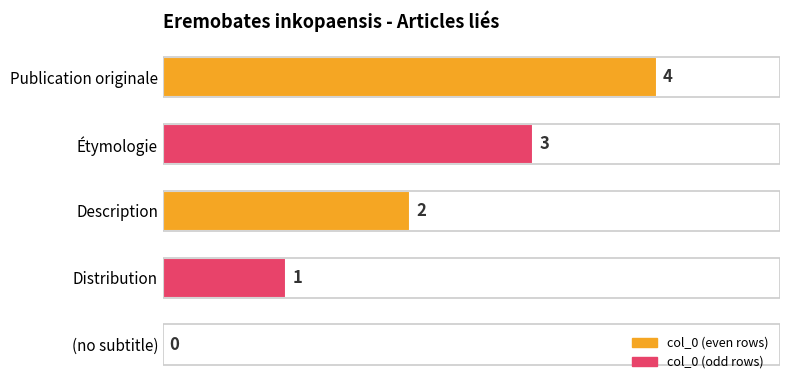

How many categories are shown in the chart?

5